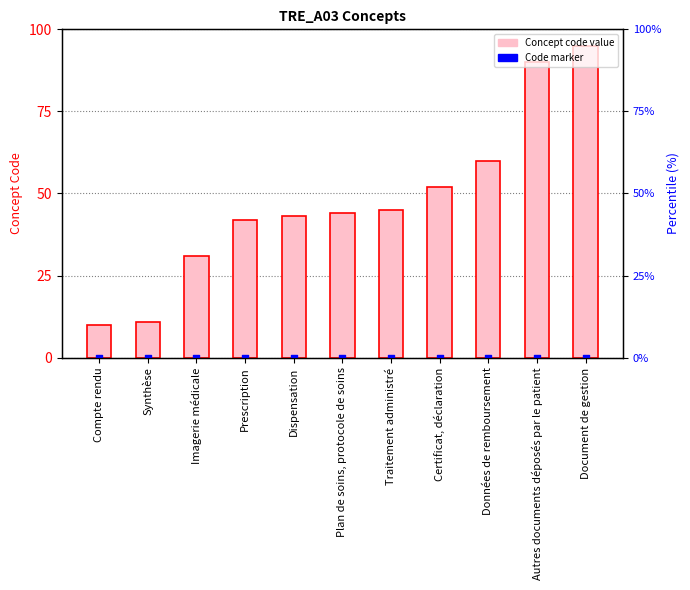

At how many categories does at least one series exceed 53?

3